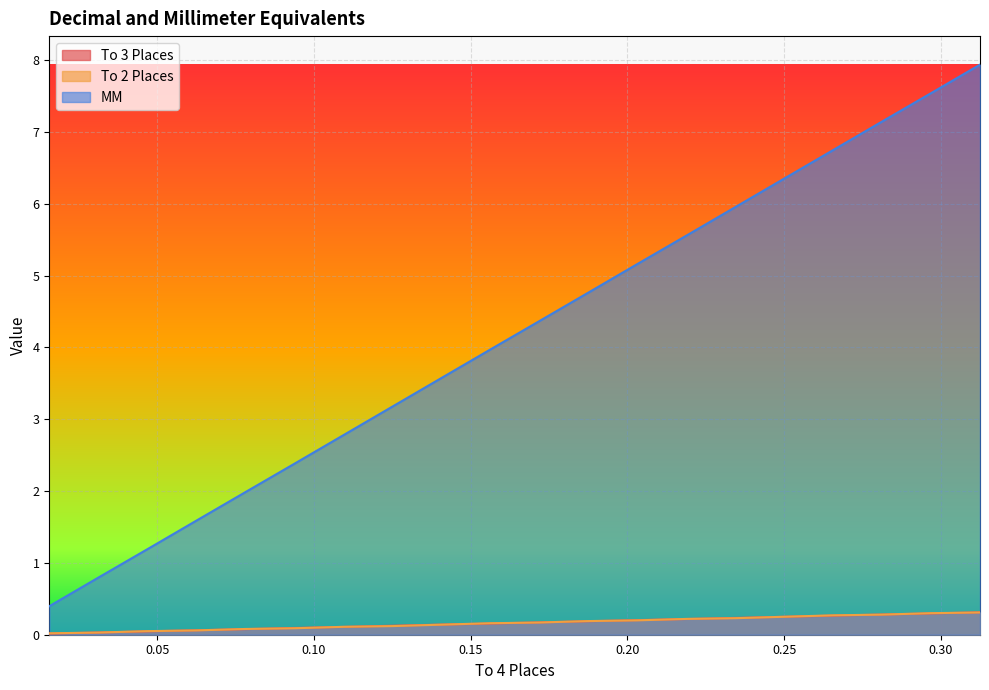

True or false: To 2 Places has a value of 0.1 at 0.125.

False